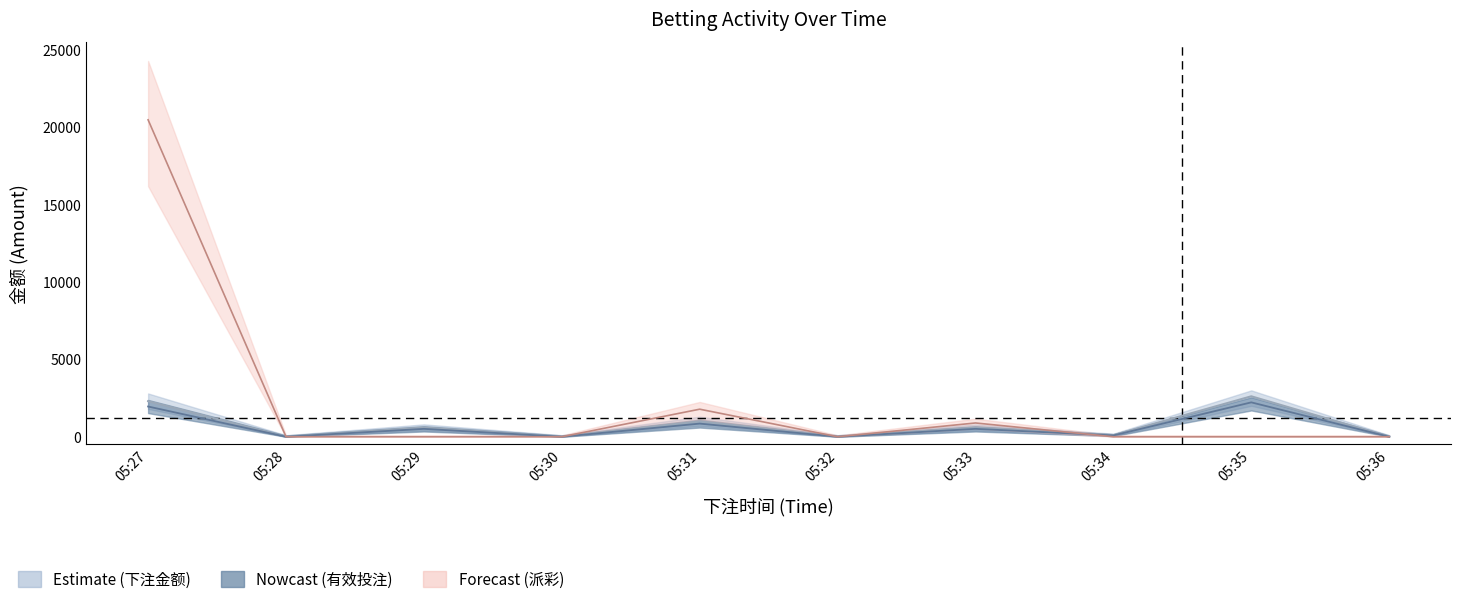

How many data points does each series have?

10